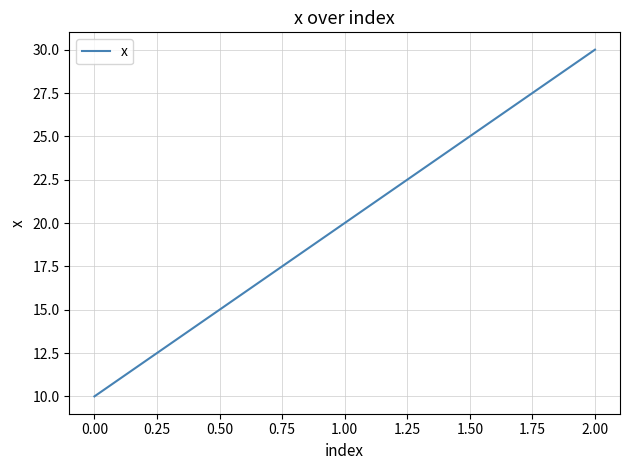

List the labels in order of value, smallest first.

0.00, 1.00, 2.00